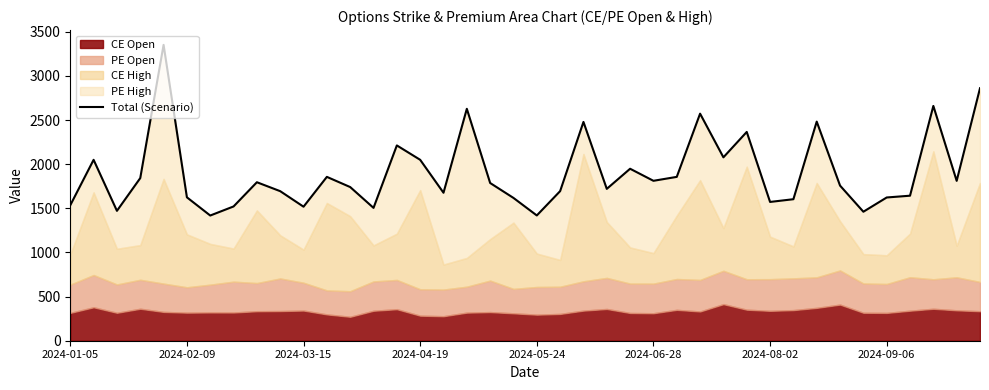

Count the number of values greater than 1787.

20